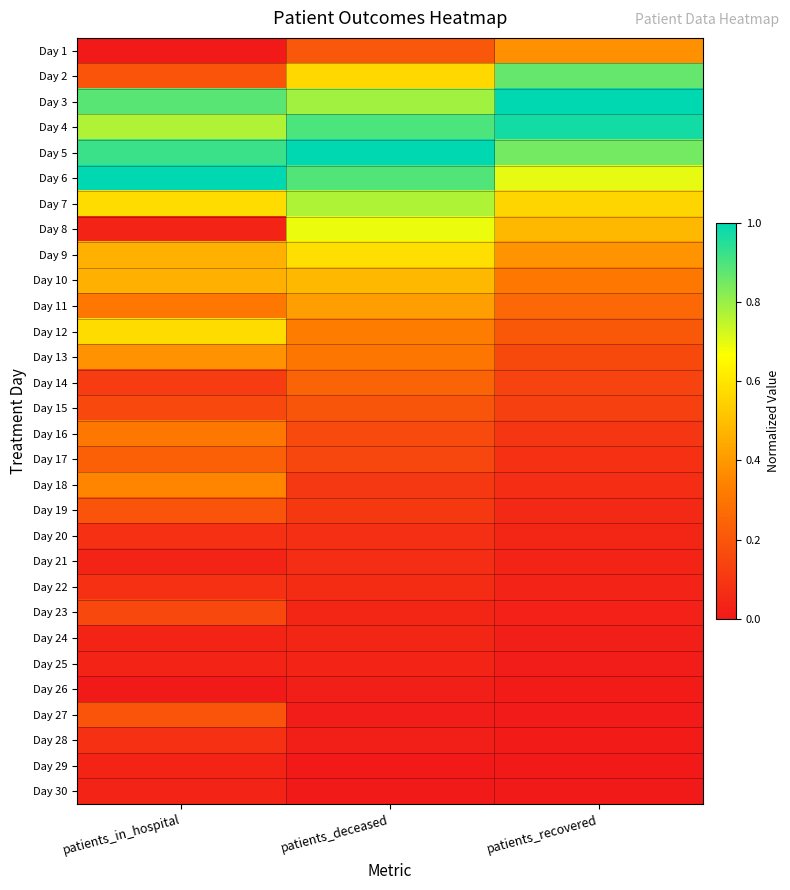

Rank the series by their maximum value, from lowest to highest.

Day 26, Day 25, Day 29, Day 30, Day 24, Day 21, Day 20, Day 22, Day 28, Day 23, Day 19, Day 27, Day 15, Day 17, Day 14, Day 16, Day 18, Day 1, Day 13, Day 11, Day 10, Day 12, Day 9, Day 8, Day 7, Day 2, Day 4, Day 3, Day 5, Day 6